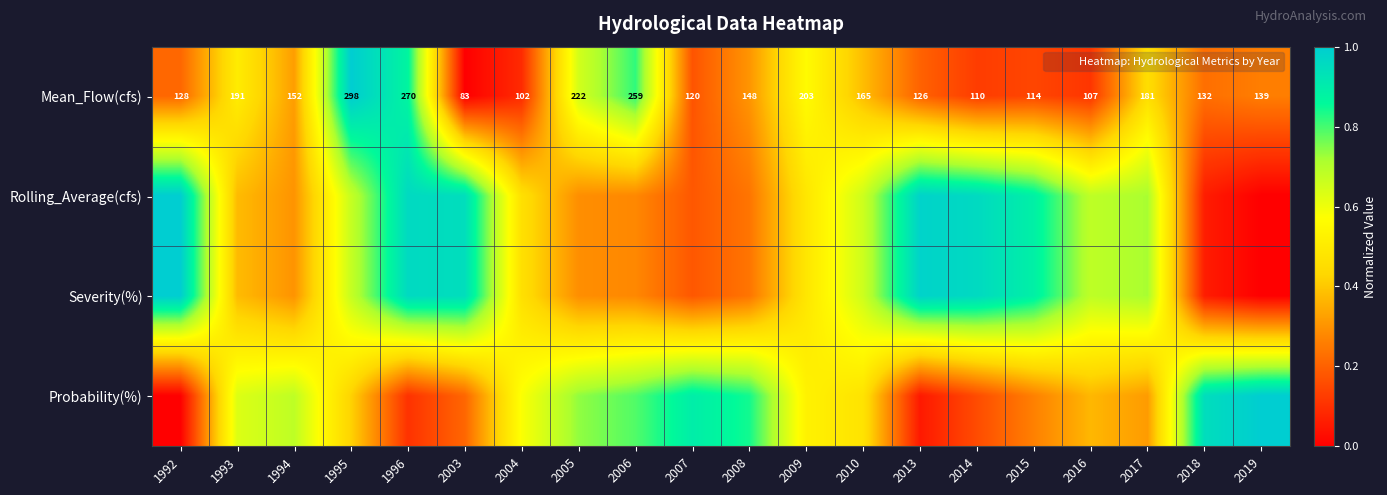

What is the average value of the Mean_Flow(cfs) series?

0.4